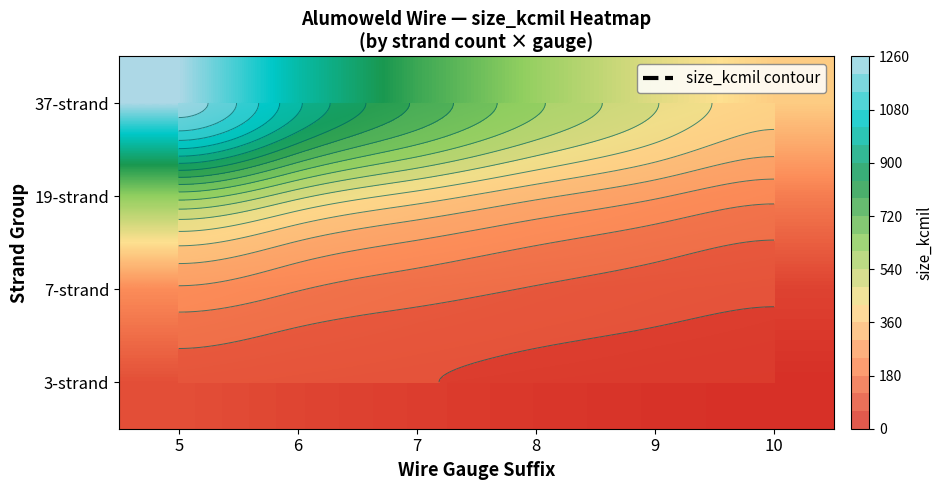

List the series in order of their peak value, lowest first.

3-strand, 7-strand, 19-strand, 37-strand